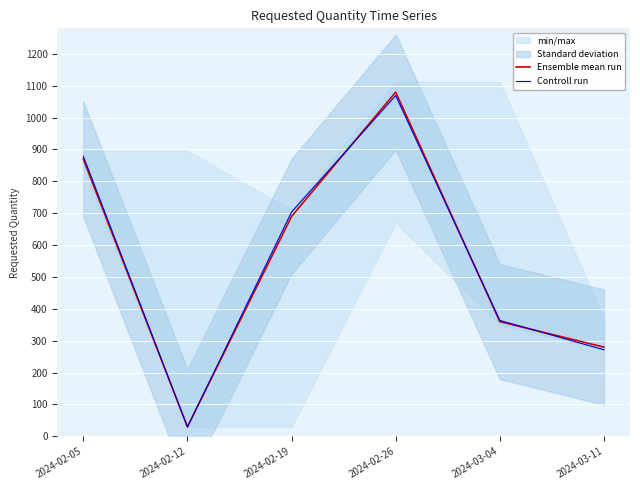

Rank the series at 2024-02-05 from highest to lowest value.

Controll run, Ensemble mean run